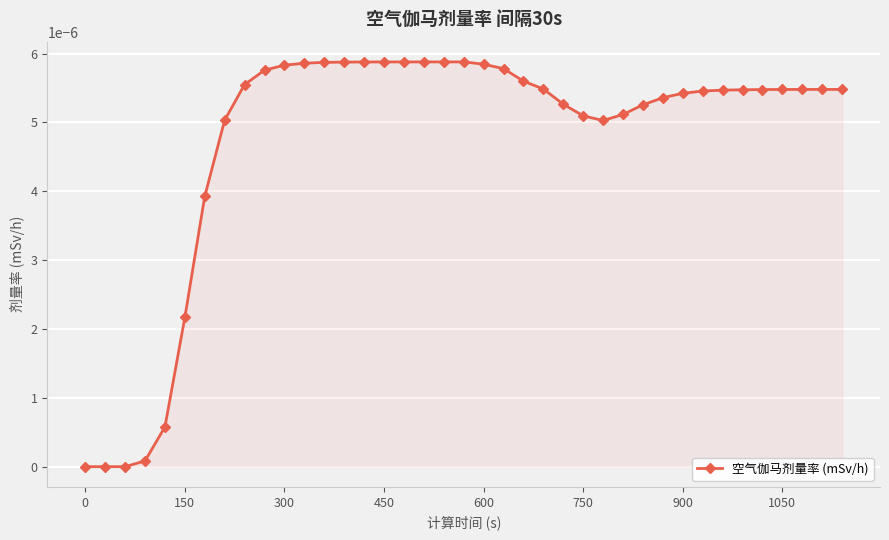

How many distinct data groups are displayed?

1